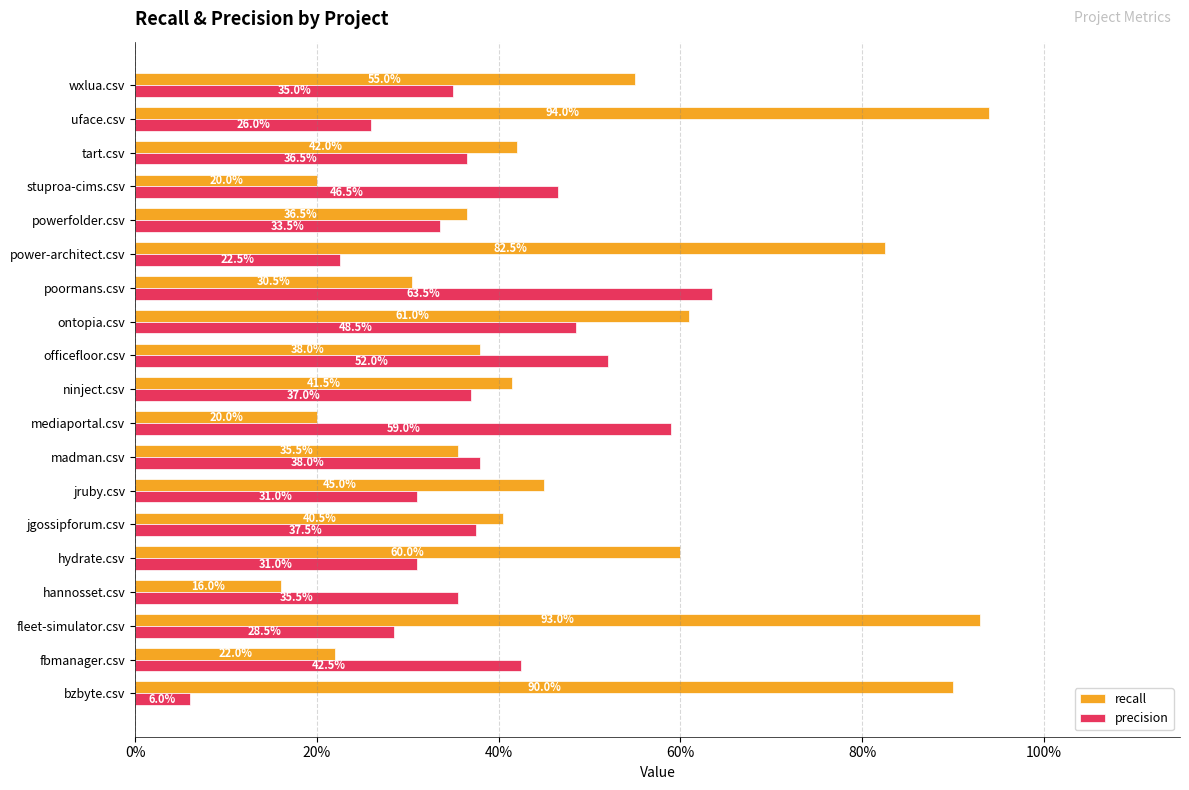

What are all the series names shown in the legend?

recall, precision